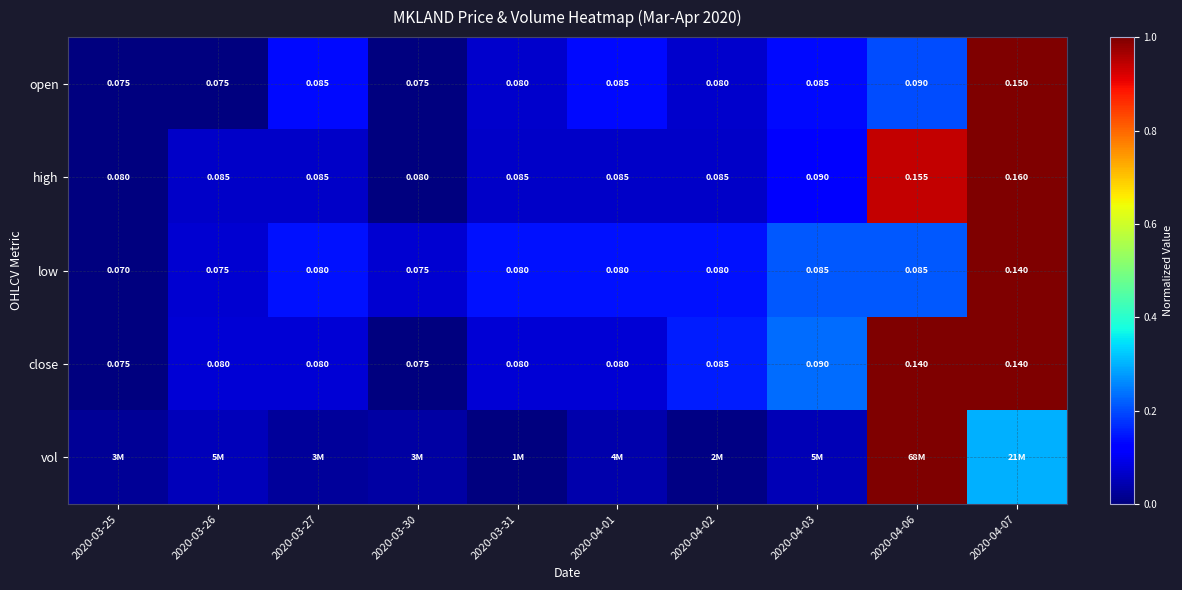

At how many categories does at least one series exceed 0?

10